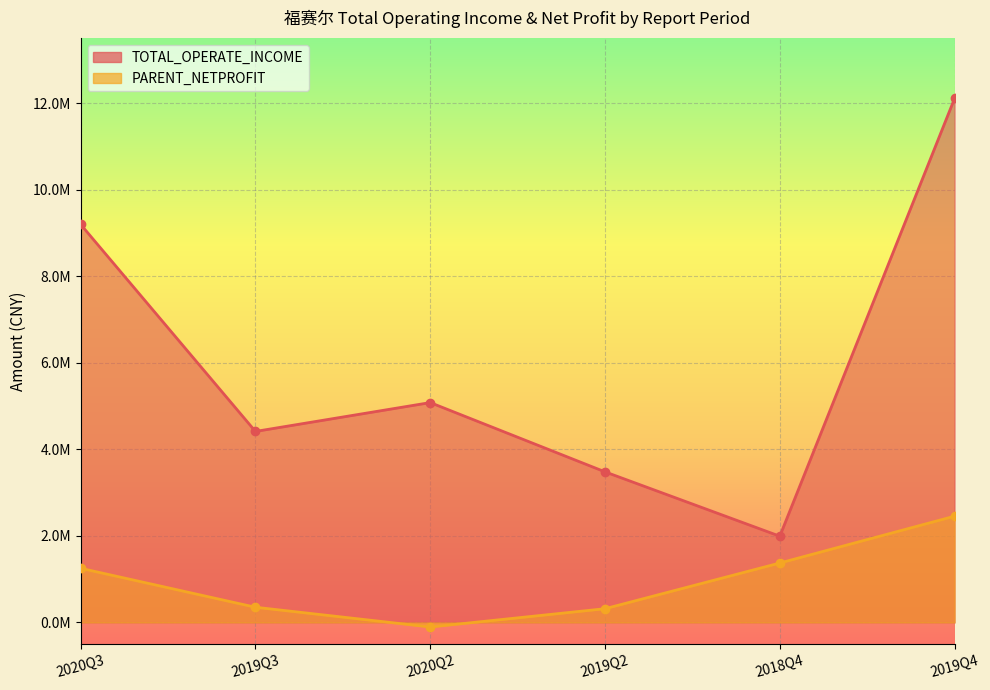

What is the maximum value for PARENT_NETPROFIT?

2455410.0